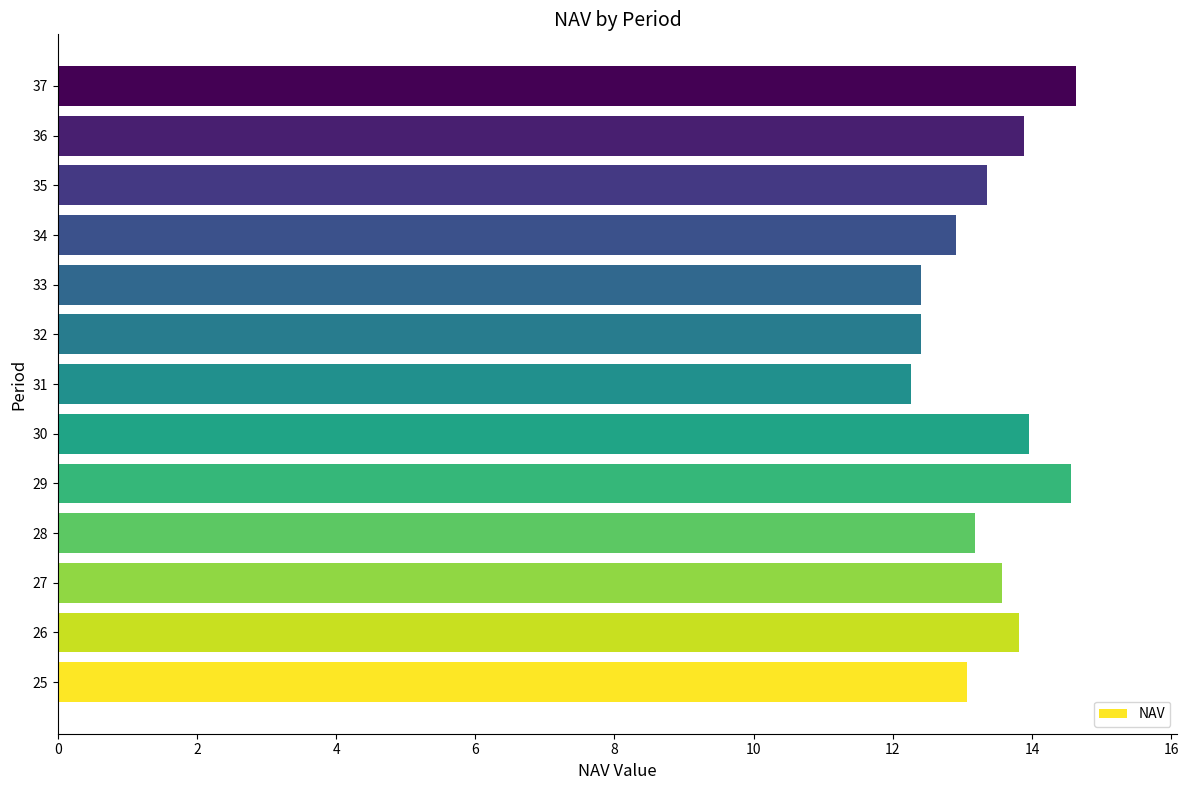

Between 26 and 37, which is larger?

37